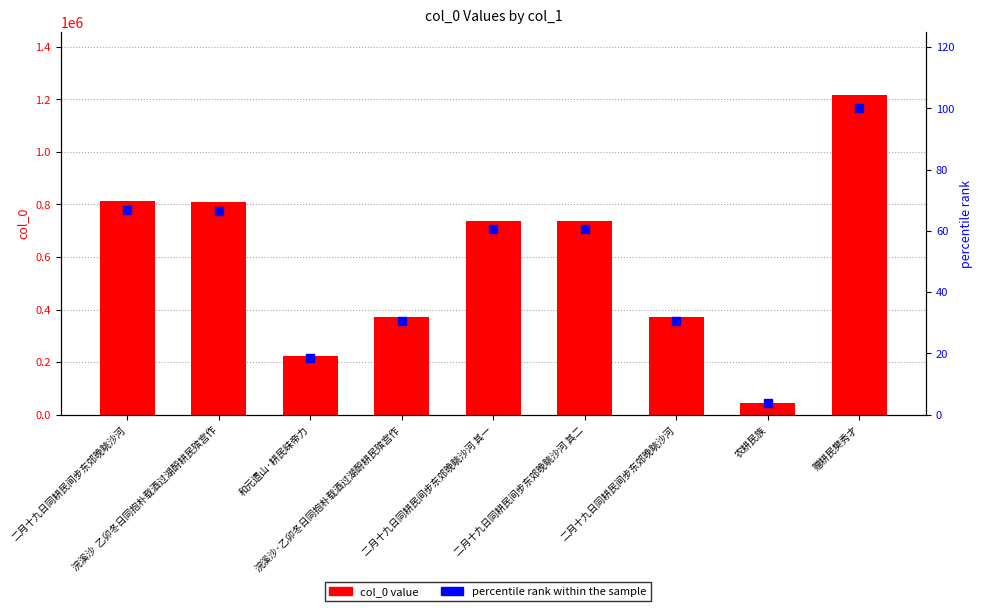

Which series has the largest Y range (max minus min)?

col_0 value